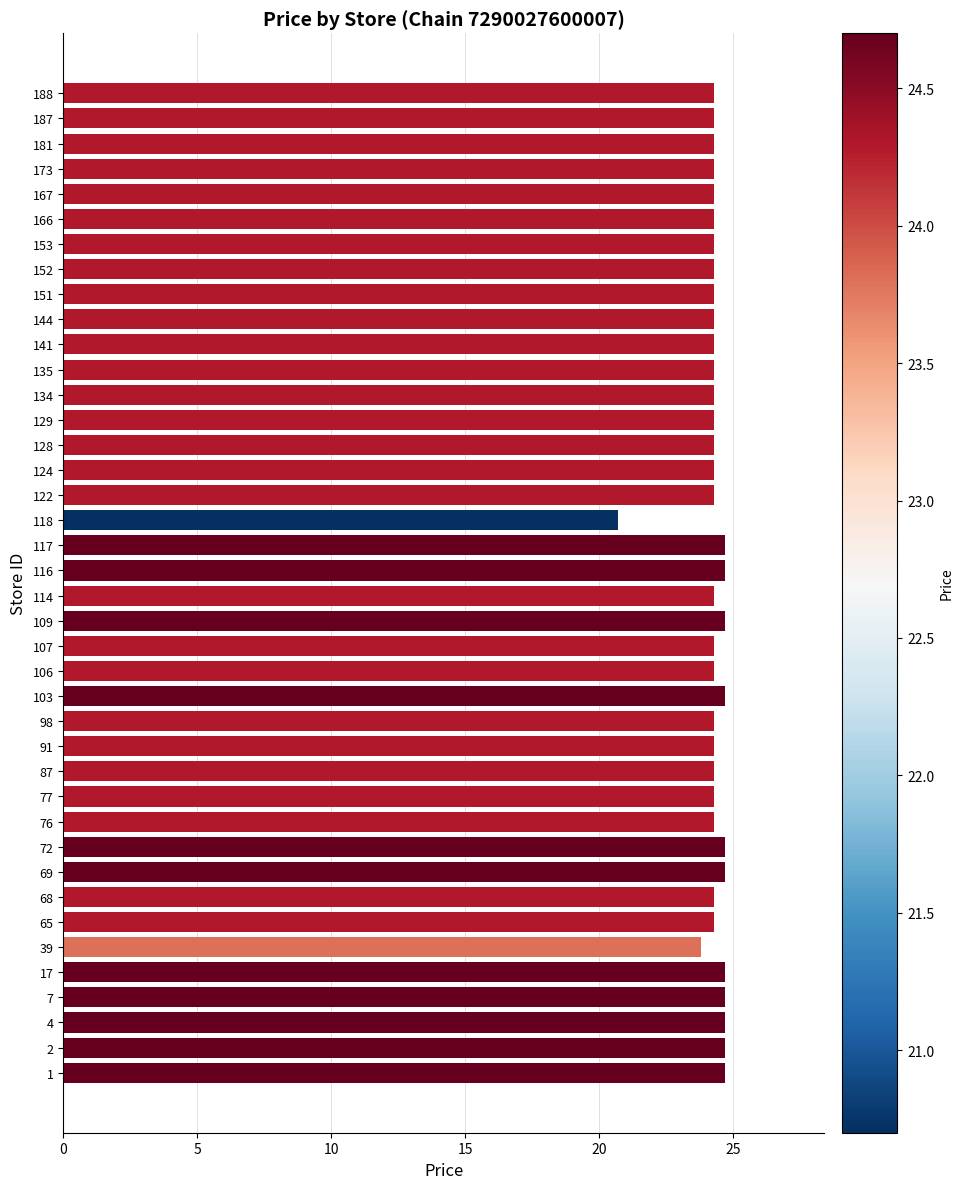

How many bars are there in total?

40